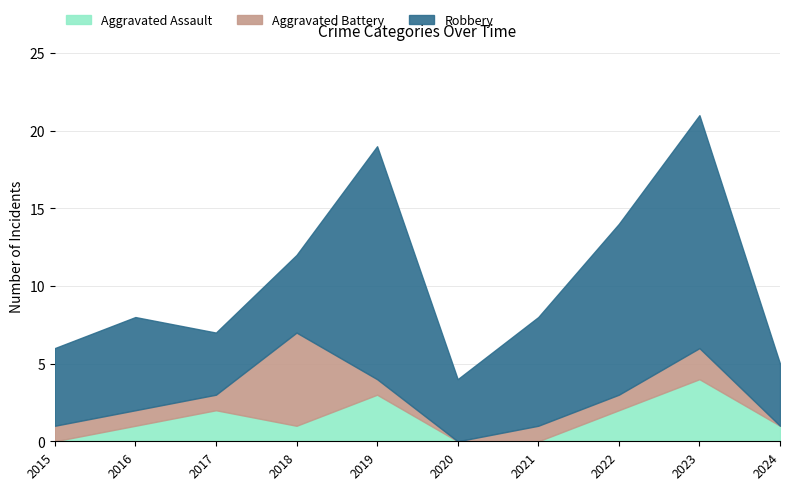

True or false: Aggravated Assault and Robbery intersect in this chart.

False